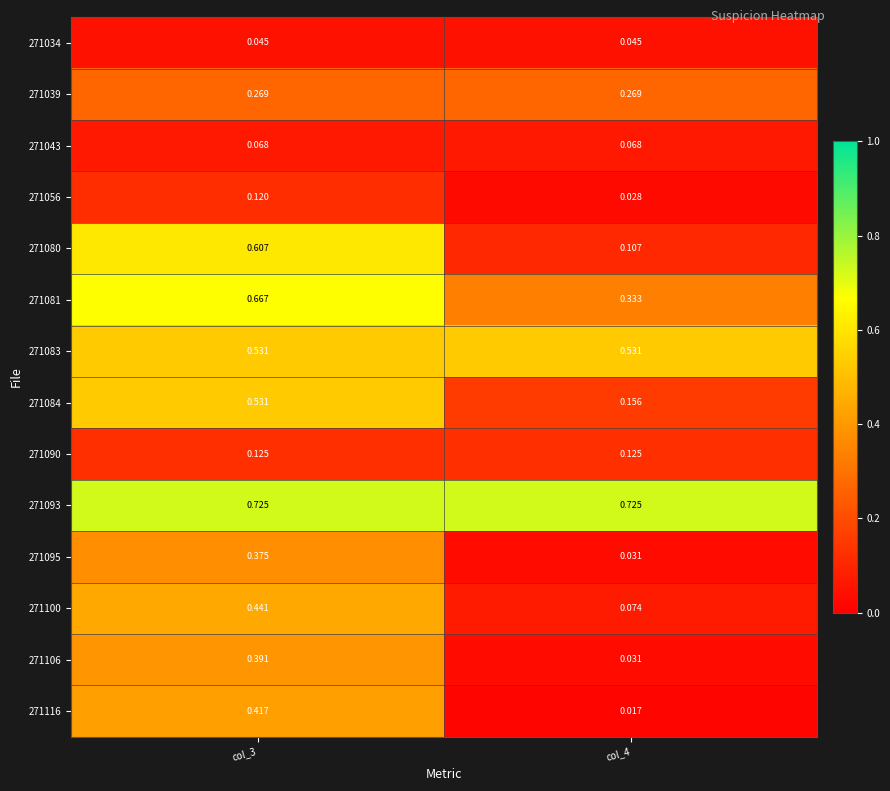

Which label corresponds to the smallest value in the chart?

col_4